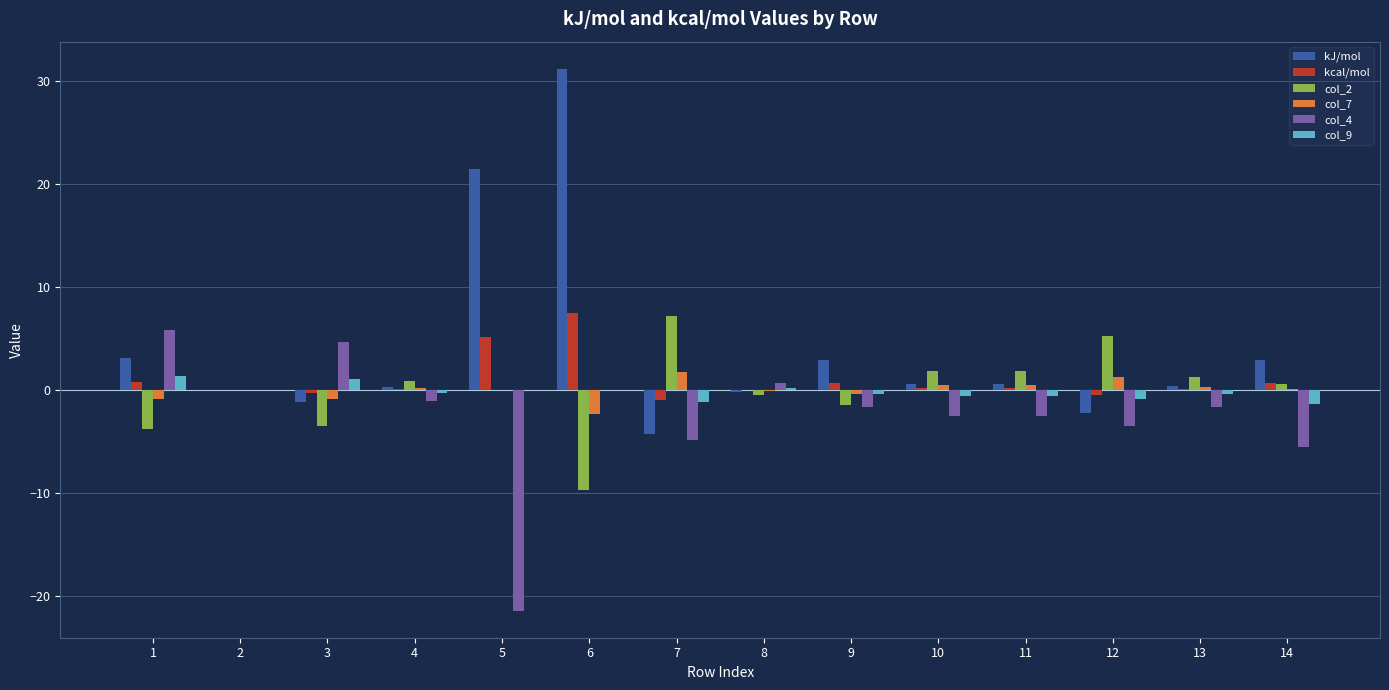

Which series has the widest spread of values?

kJ/mol